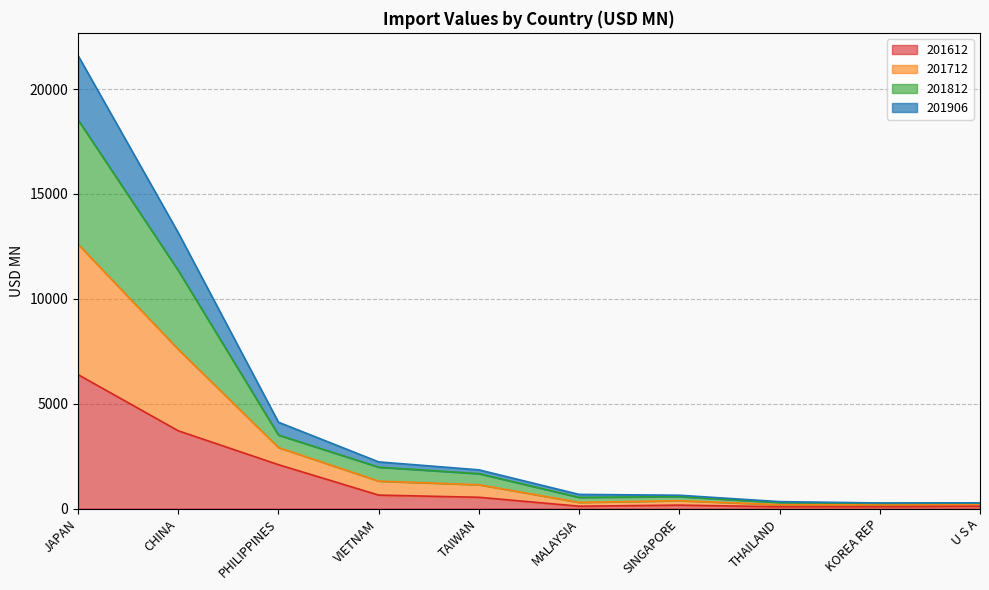

Is it true that 201612 equals 3804.9 at JAPAN?

False